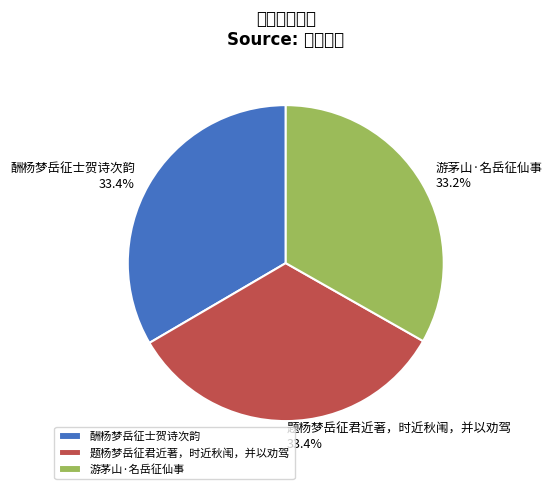

What is the ratio of the value at 游茅山·名岳征仙事 to the value at 题杨梦岳征君近著，时近秋闱，并以劝驾?

1.0